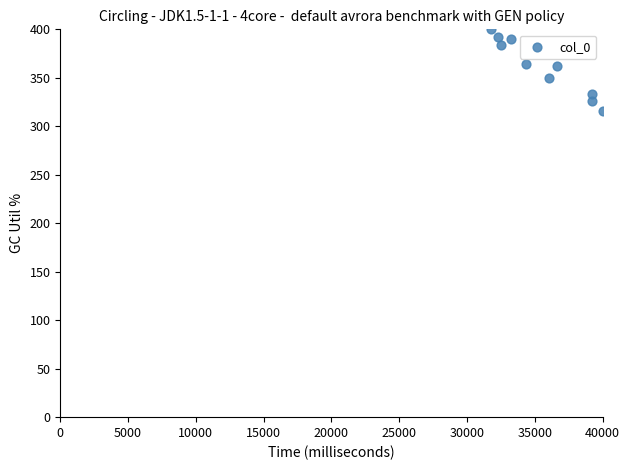

What is the range of X values (max minus min)?

8261.7